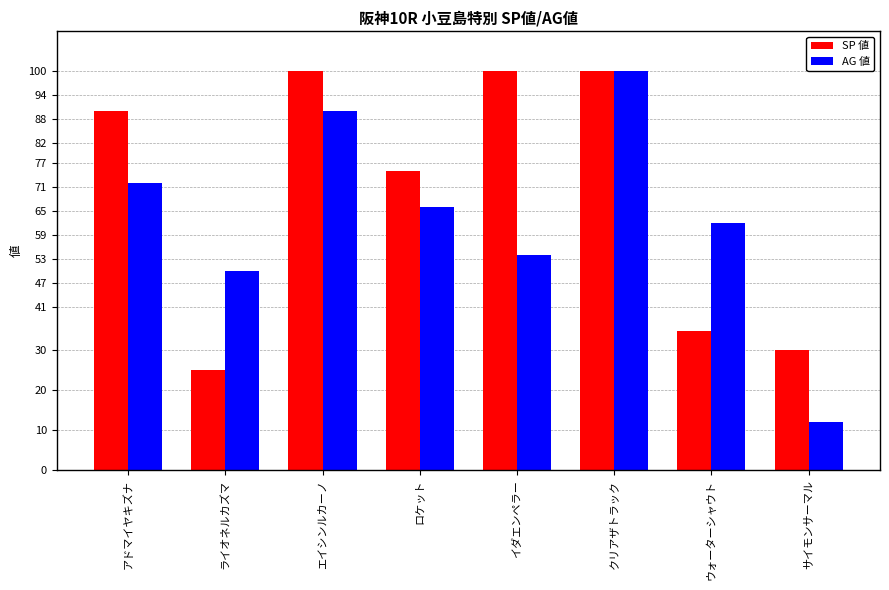

At which category is the sum across all series the highest?

クリアザトラック